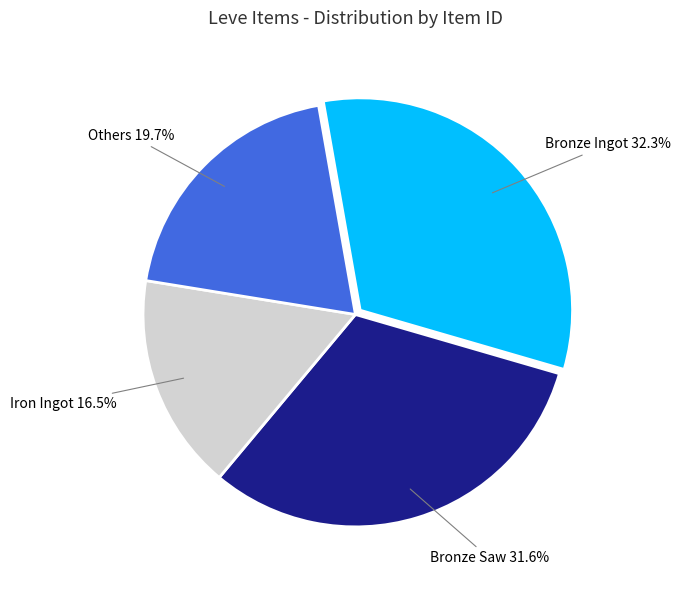

Is there a majority slice in this chart?

No